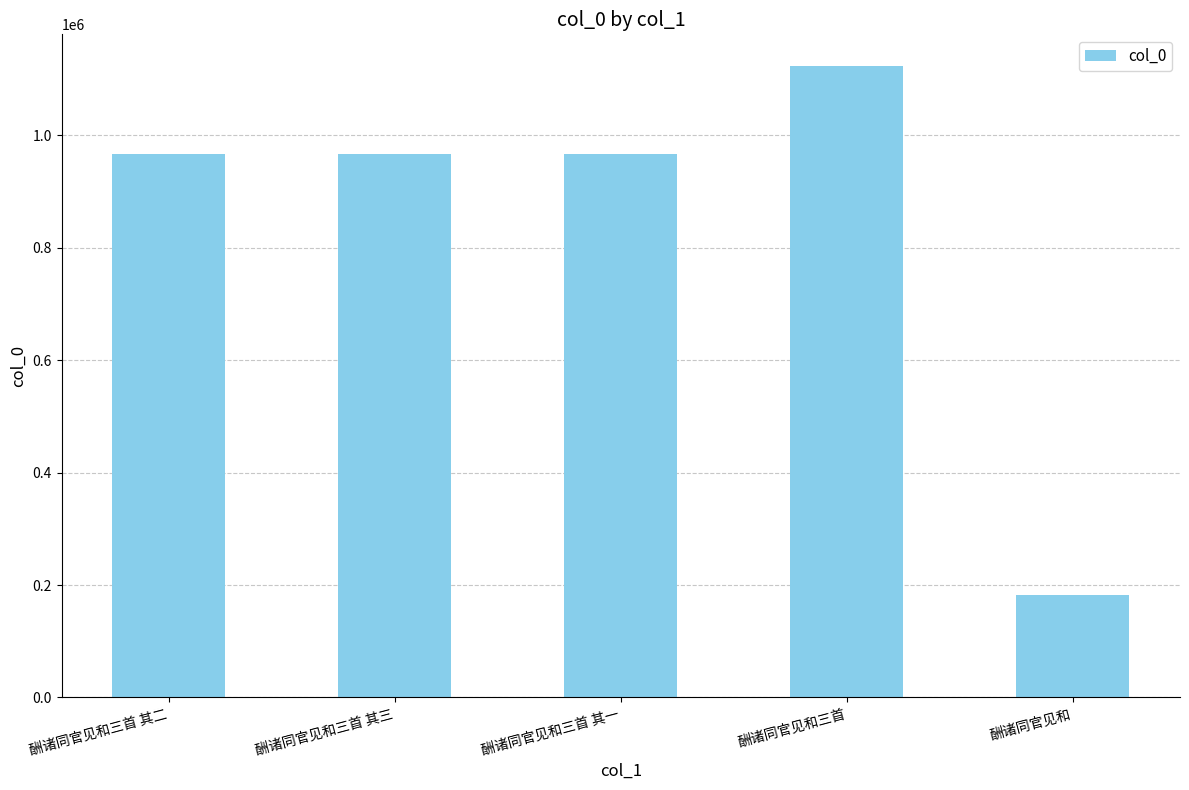

At which category does the chart reach its peak across all series?

酬诸同官见和三首